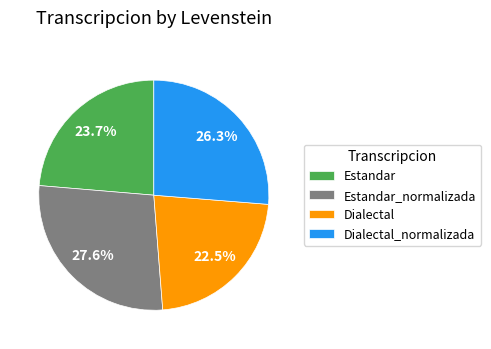

Is the sum of Estandar and Estandar_normalizada greater than half?

Yes